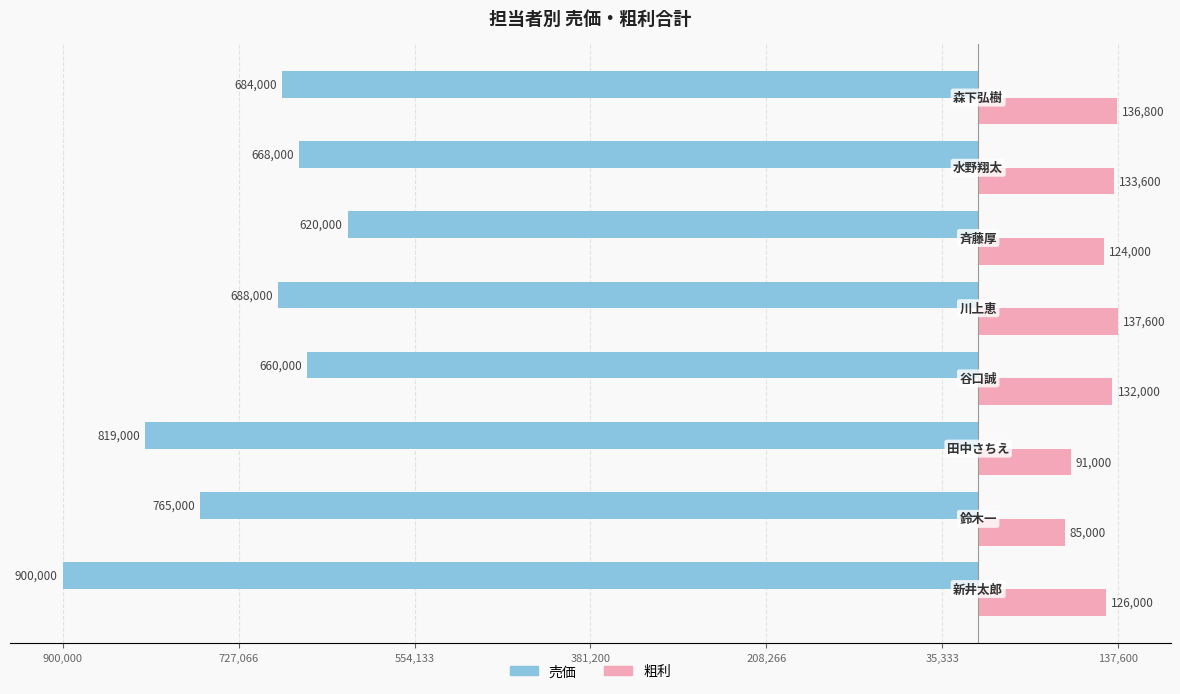

What are all the series names shown in the legend?

売価, 粗利